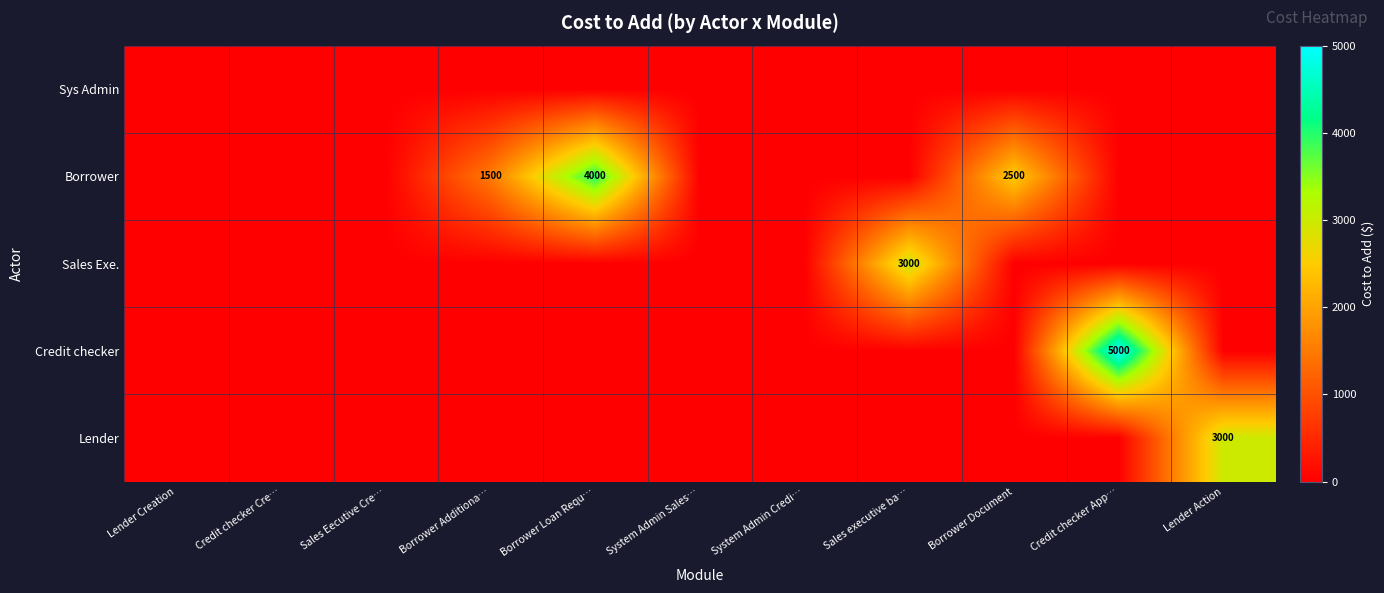

Is it true that Credit checker equals 3447 at Credit checker App…?

False